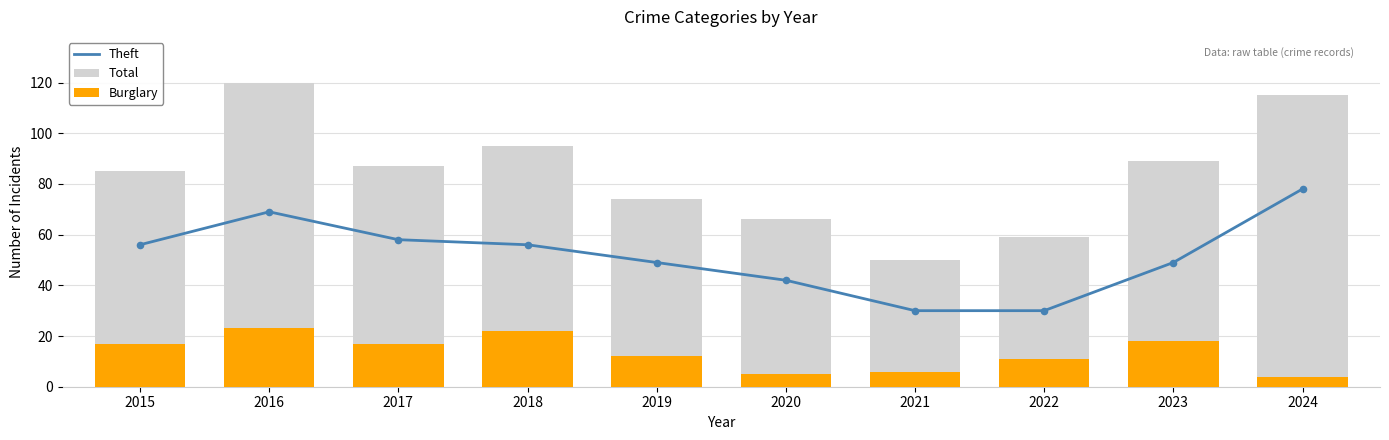

Which series has the largest Y range (max minus min)?

Total